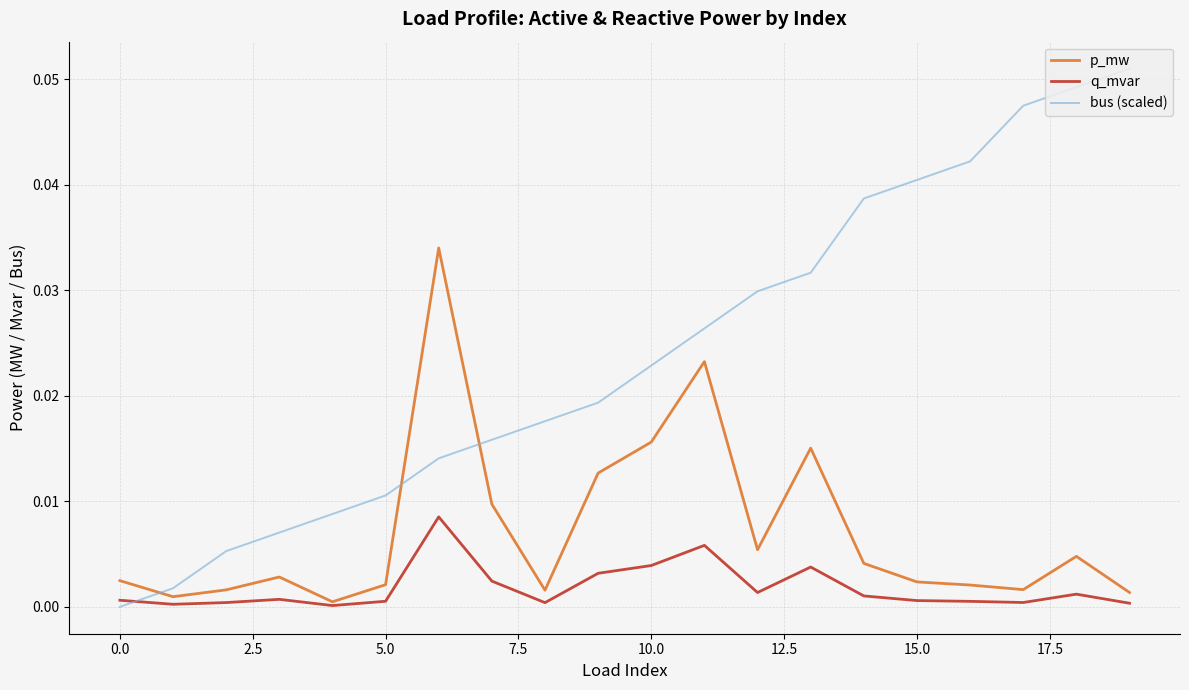

How many times do q_mvar and bus (scaled) cross each other?

1